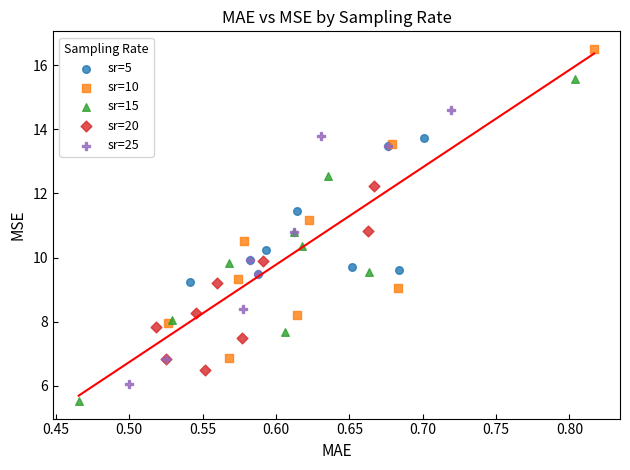

Which series reaches the maximum Y coordinate?

sr=10